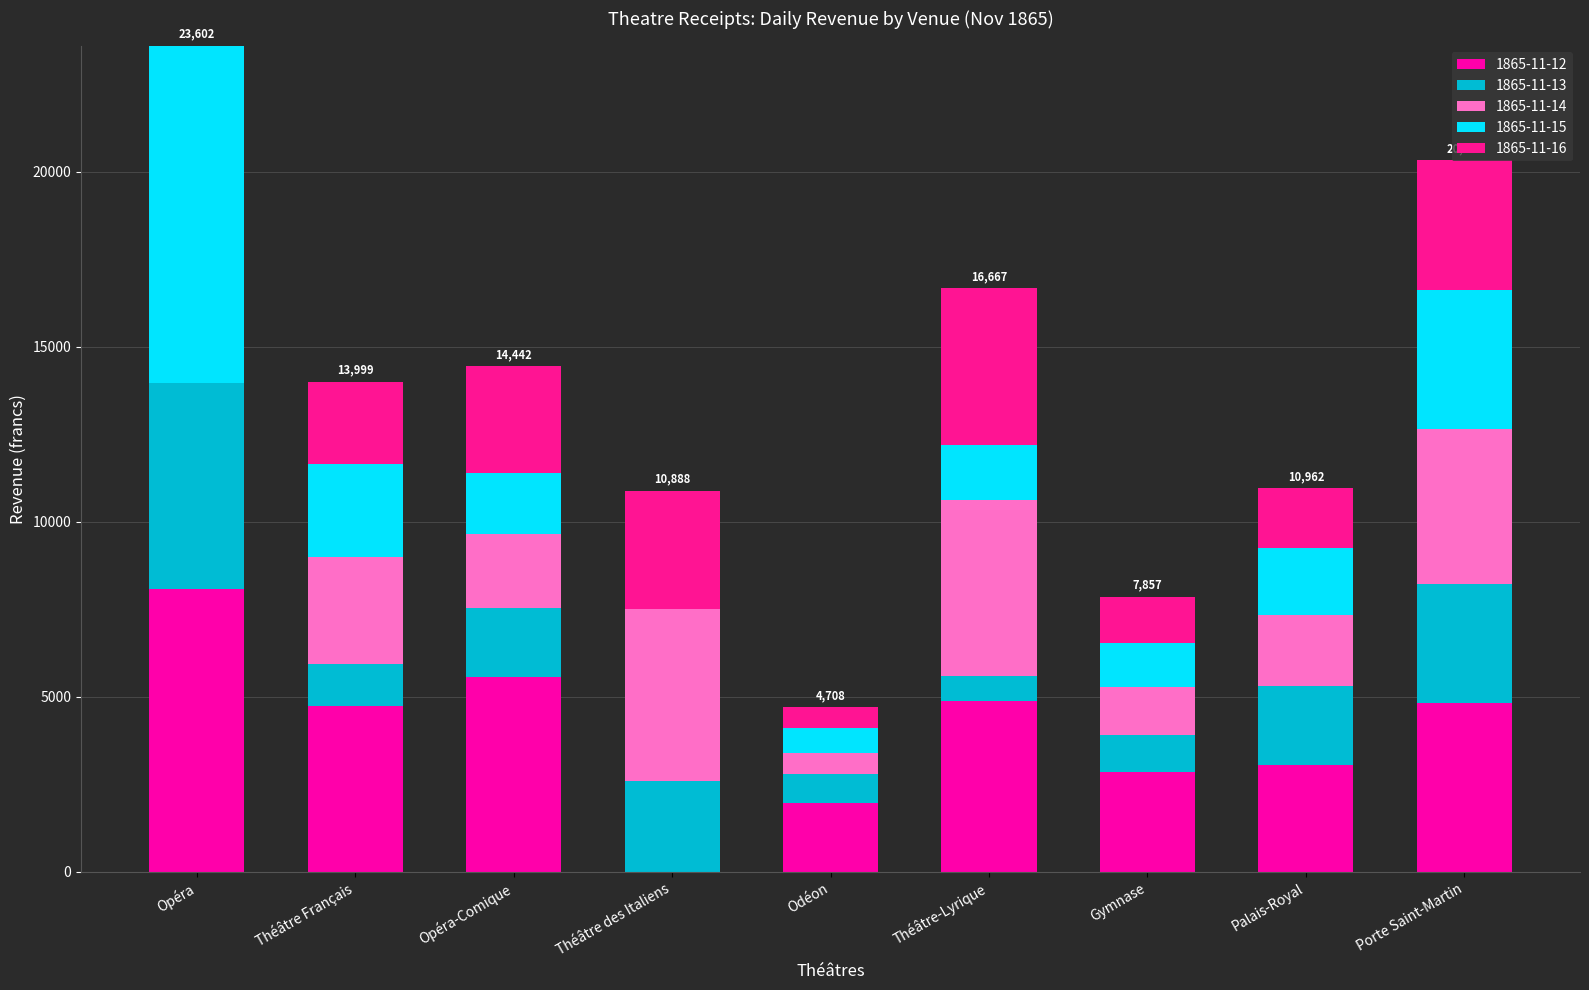

What is the sum of the 1865-11-16 values at Opéra and Gymnase?

1316.2